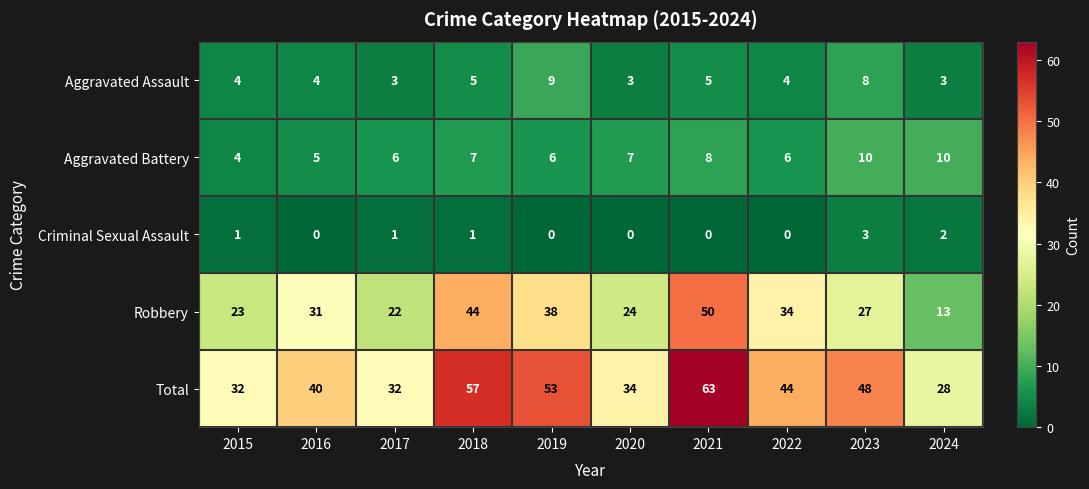

How many Aggravated Battery values are between 6 and 8?

6